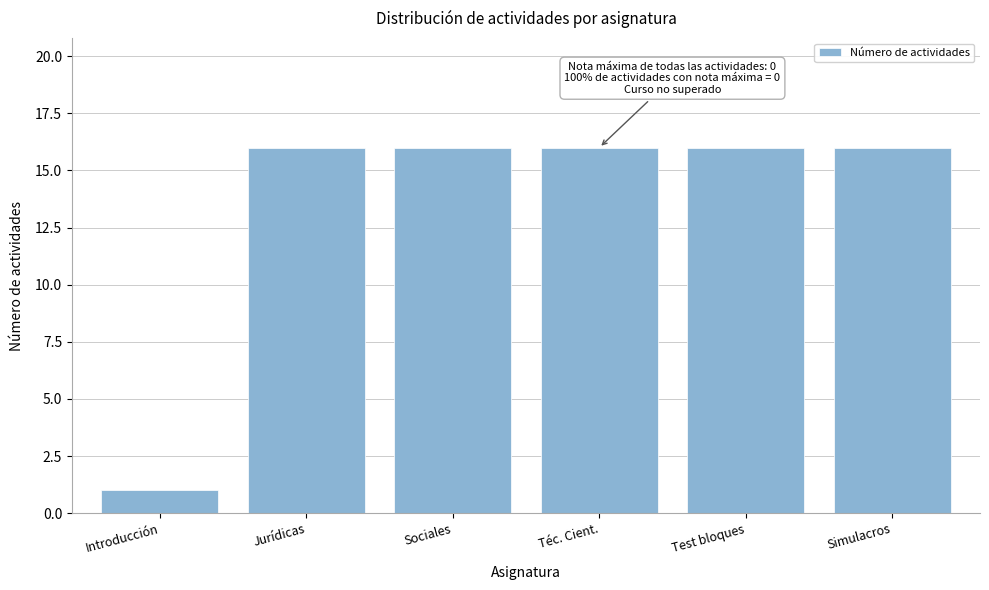

Reading right to left, transcribe all the data shown in this chart.

16	16	16	16	16	1